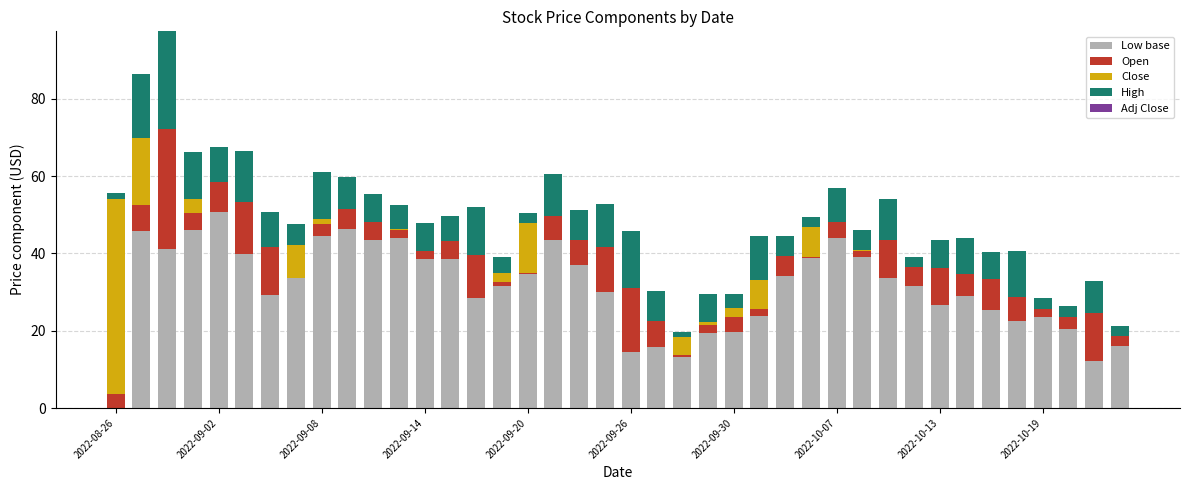

What is the highest value of the Low base series?

50.8